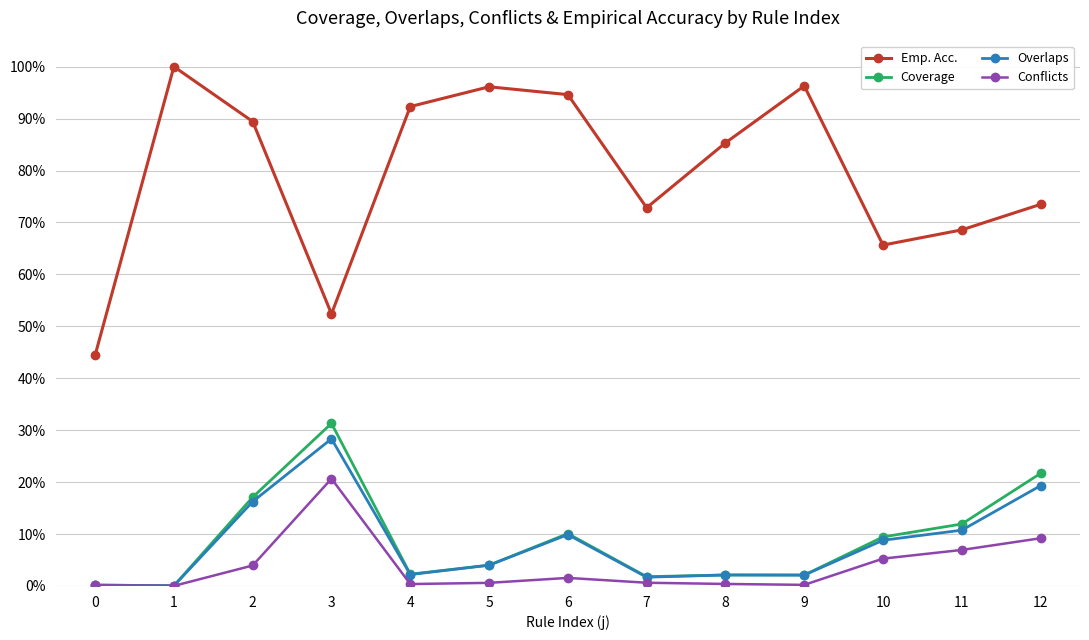

What is the difference between the highest and lowest values at 7?

0.7